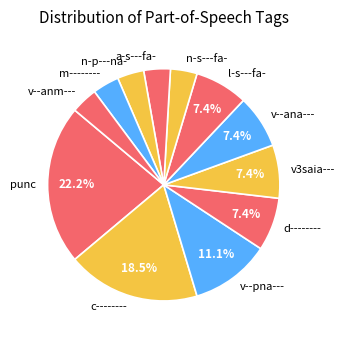

To the nearest percent, what portion does n-s---fa- represent?

4%